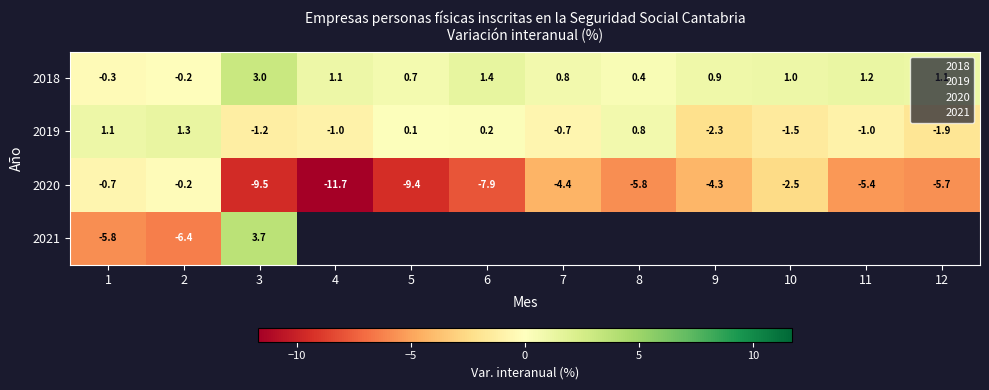

Which category has the lowest value in the 2019 series?

9